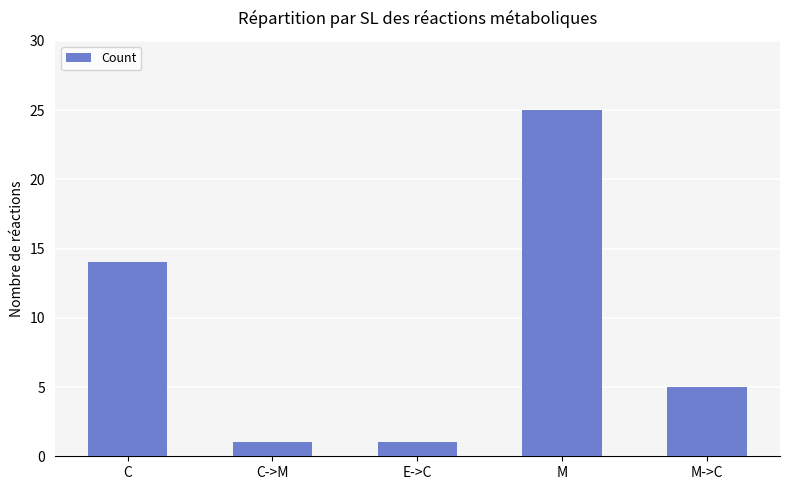

Where does the data first go above 5?

C